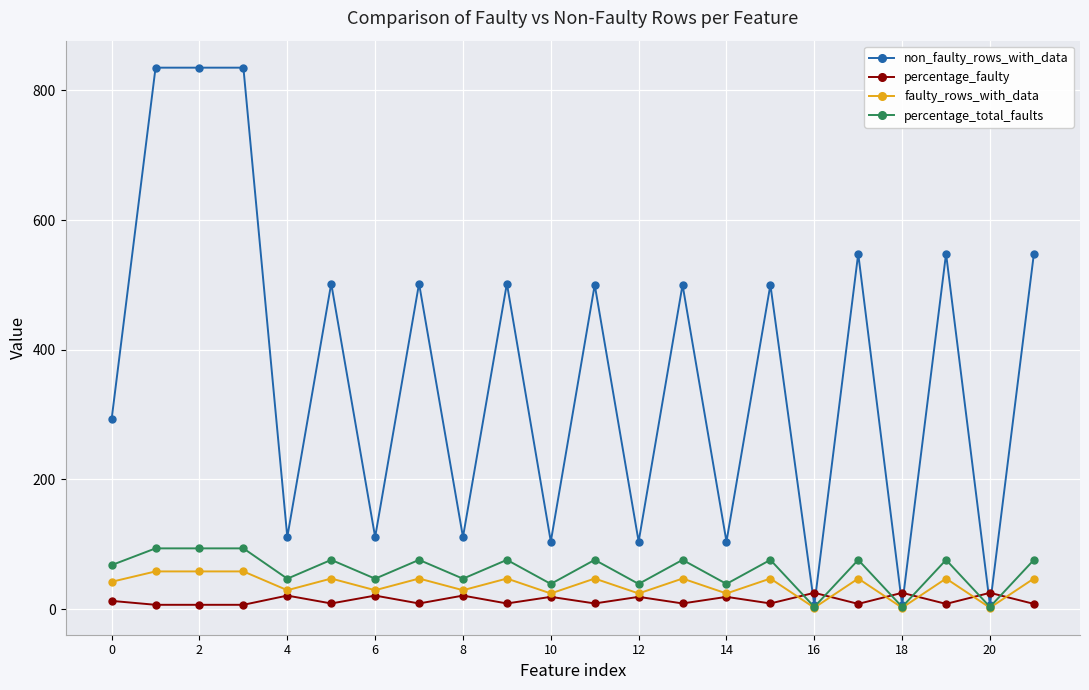

Which series has the largest total across all categories?

non_faulty_rows_with_data